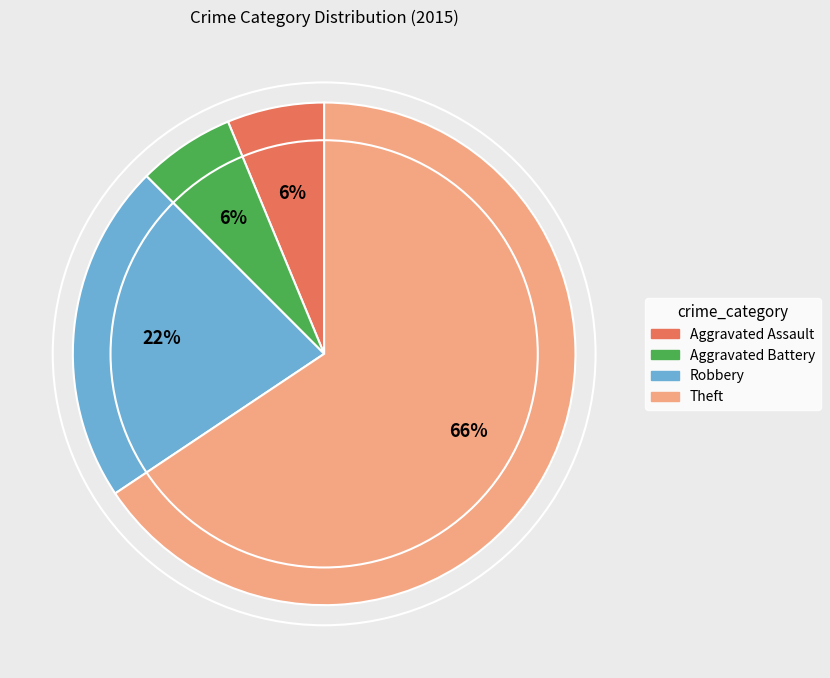

Which category accounts for the majority?

Theft